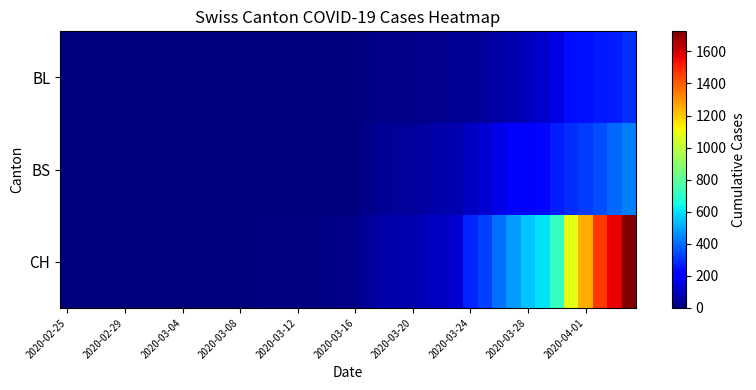

Rank the series by their maximum value, from lowest to highest.

BL, BS, CH